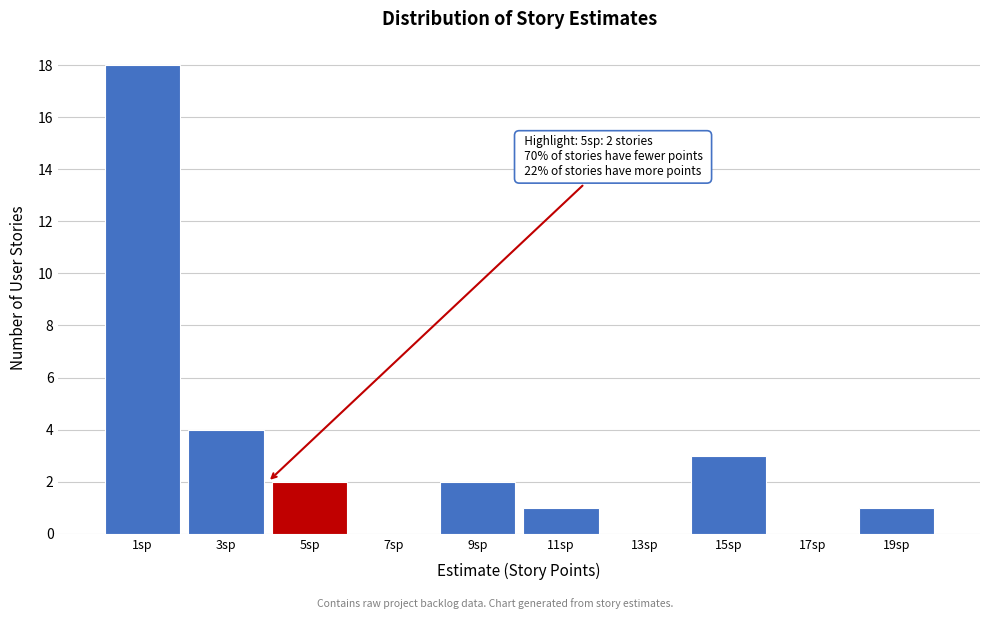

Over which range of the x-axis is the bar tallest?

0 to 2